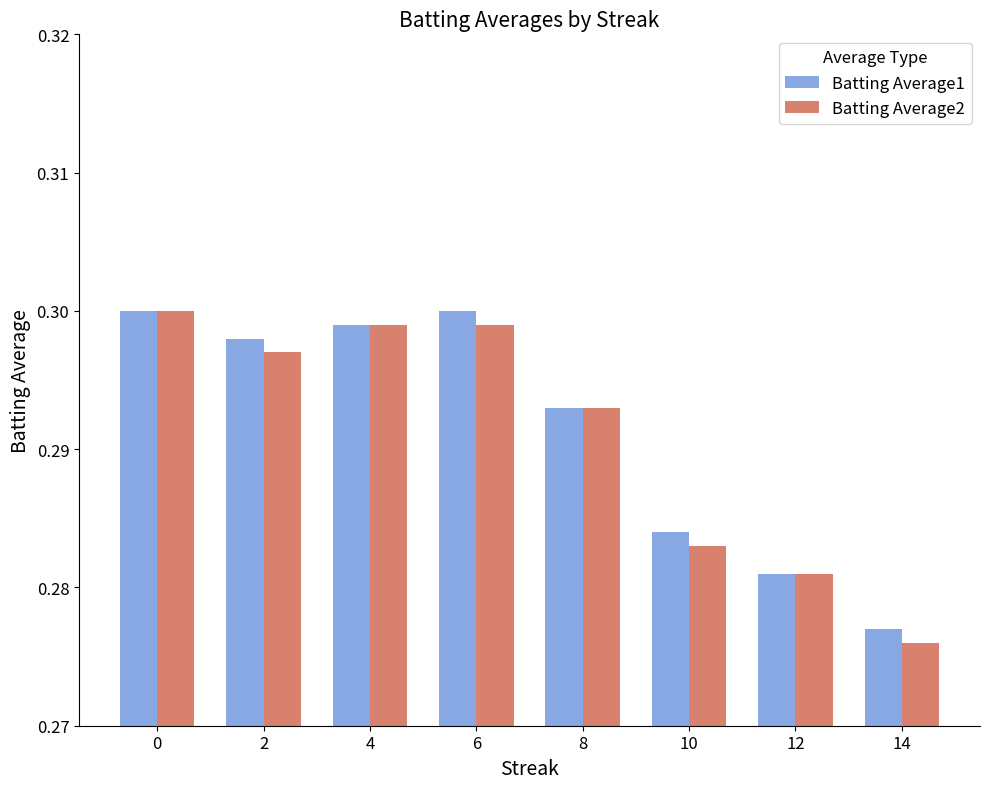

How many bars are there in total?

16